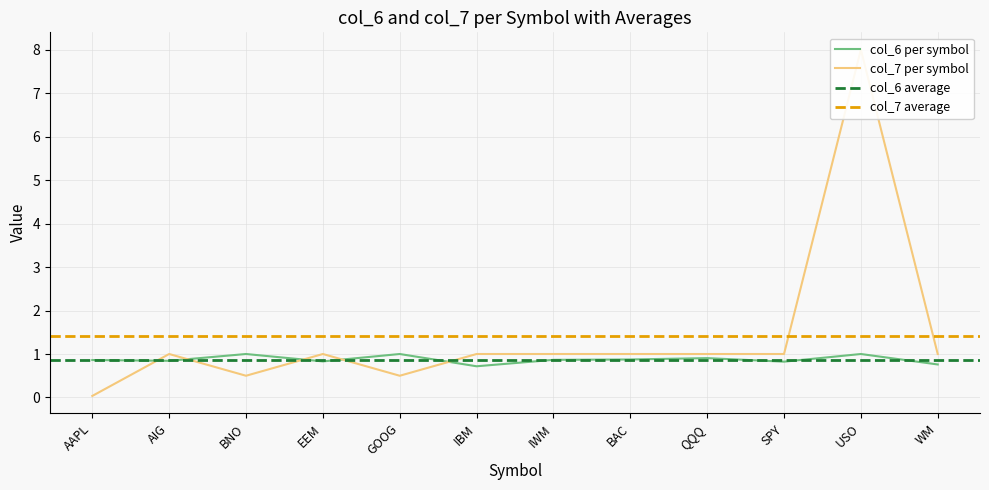

True or false: col_6 per symbol has a value of 1.7 at USO.

False